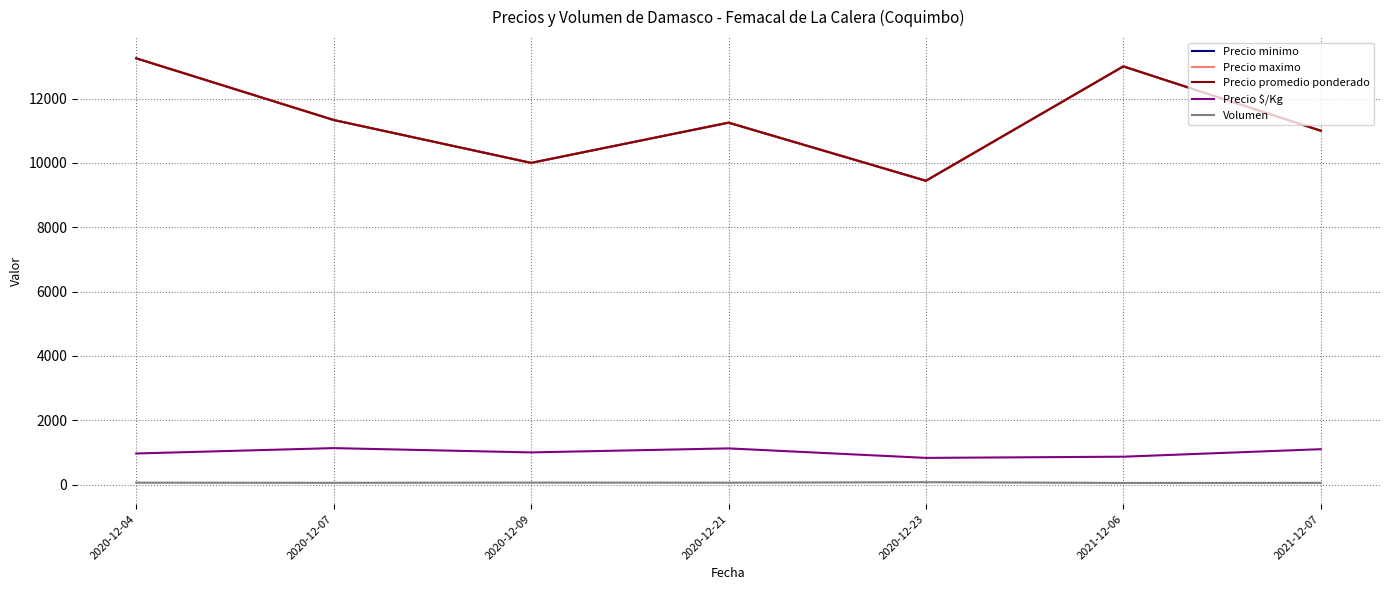

What is the value of the Precio $/Kg point at the 7th from the left?

1100.0